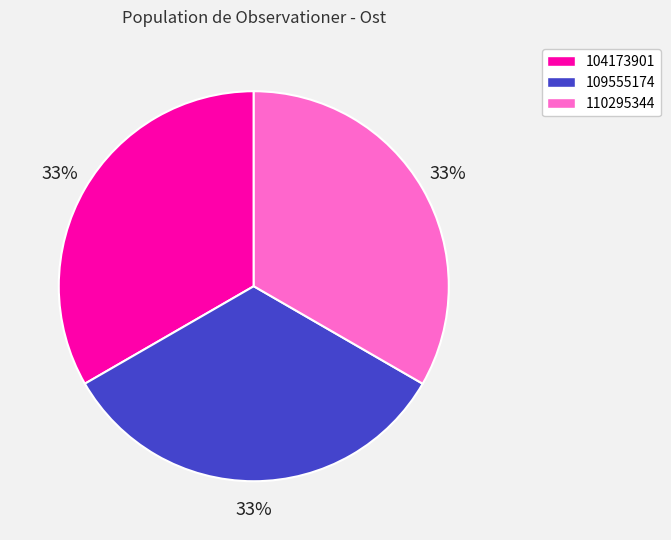

Is 109555174 the majority of the pie?

No